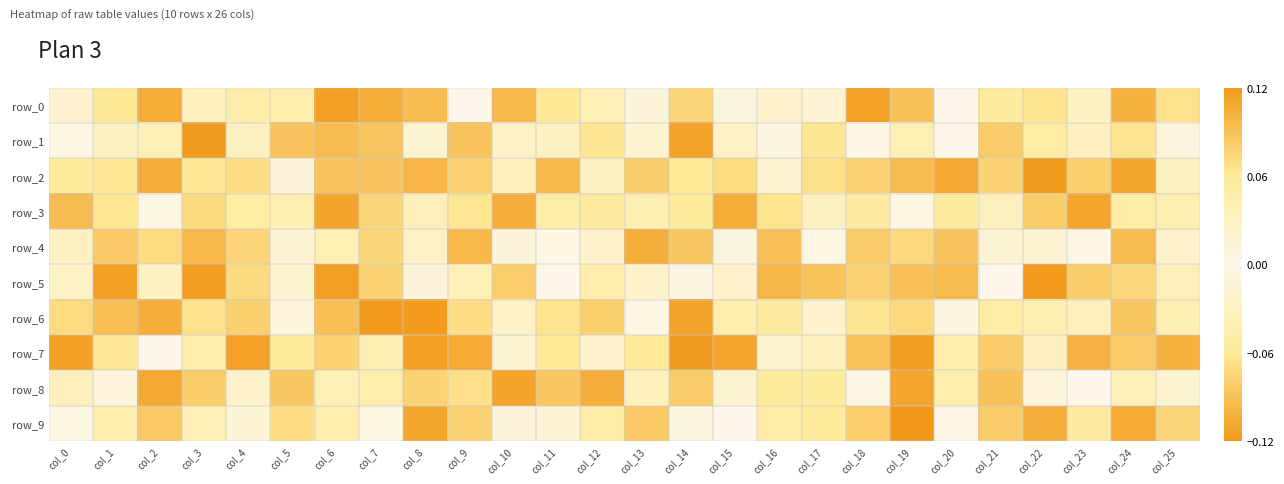

True or false: row_6 has a value of 0.0 at col_5.

True